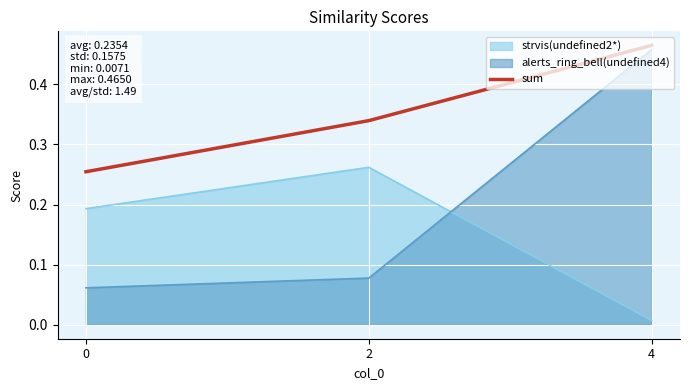

What is the greatest value displayed?

0.5